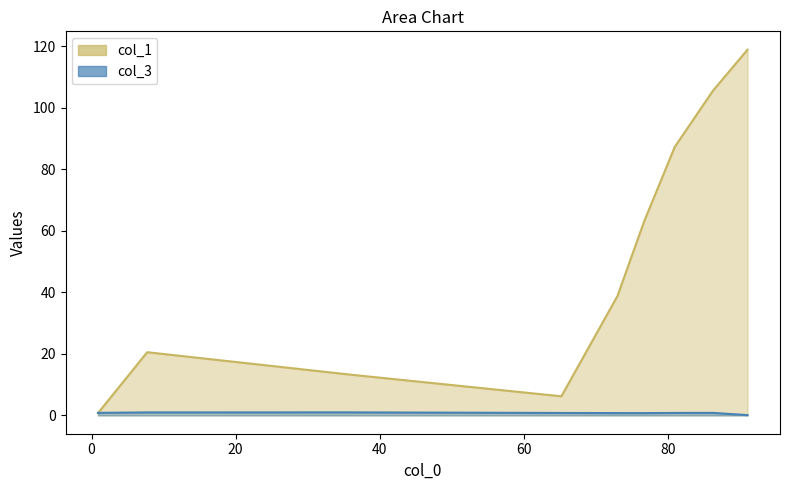

What is the average value of the col_1 series?

50.5